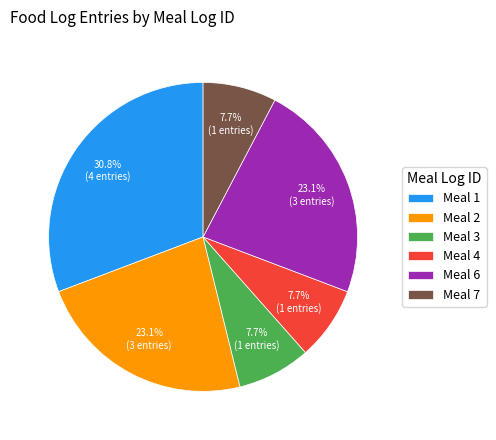

Is Meal 1 the majority of the pie?

No